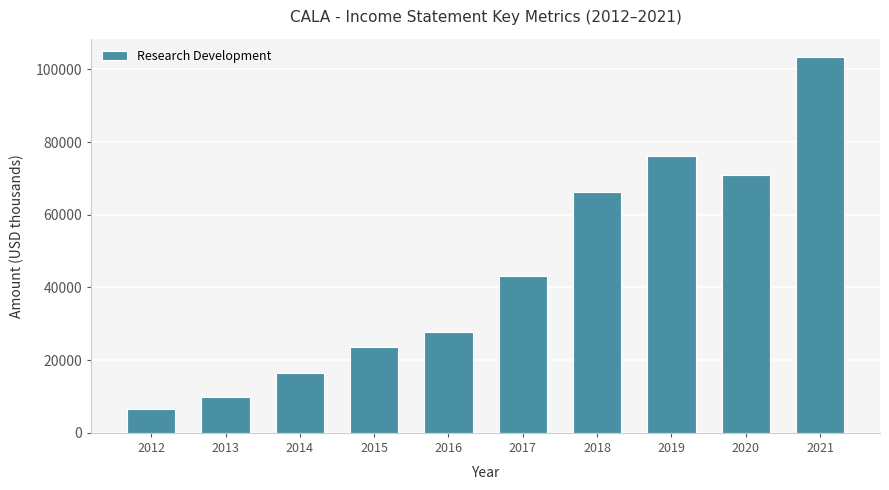

How many bars are there in total?

10